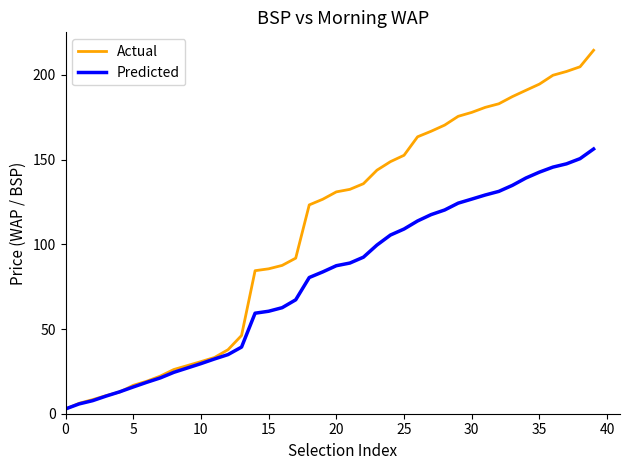

Rank the series by their average value, from highest to lowest.

Actual, Predicted